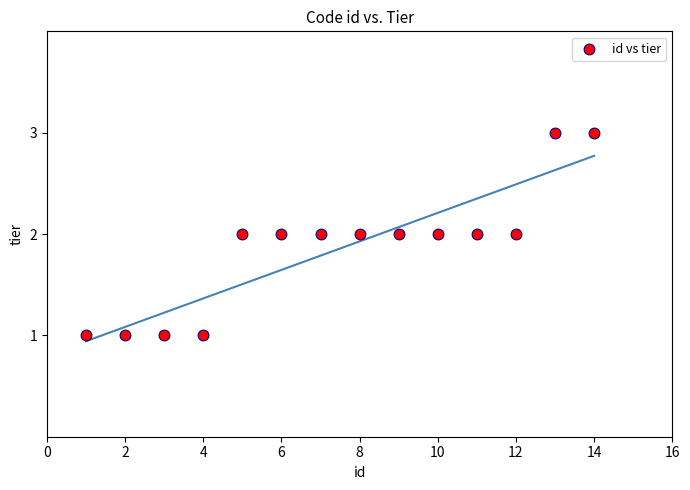

What is the range of X values (max minus min)?

13